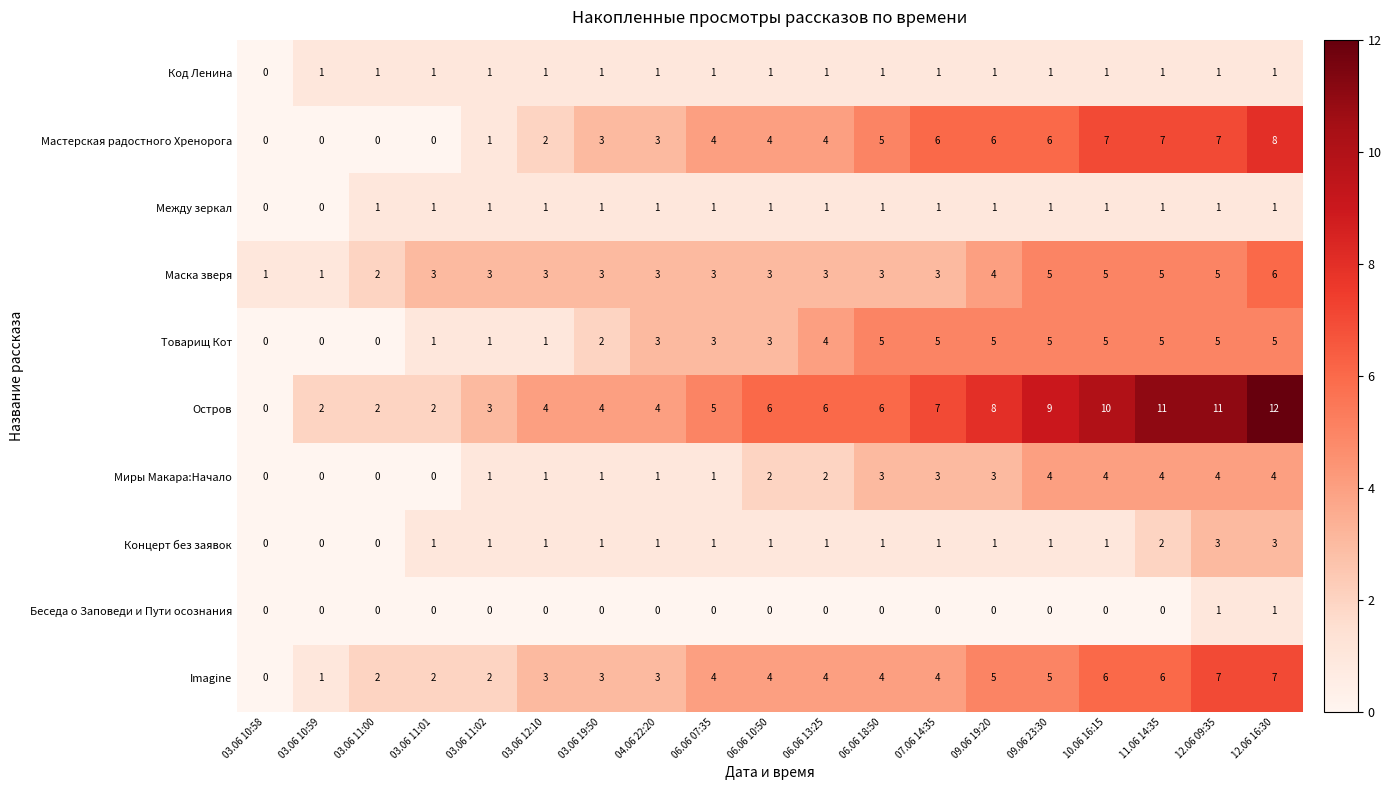

How many series are shown in this chart?

10